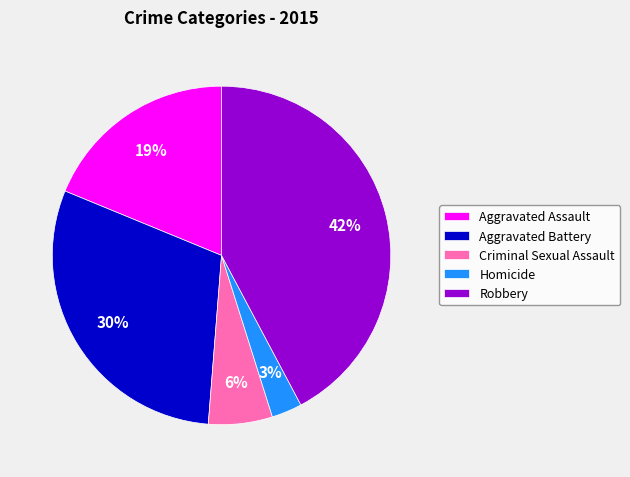

Which slice is the smallest?

Homicide